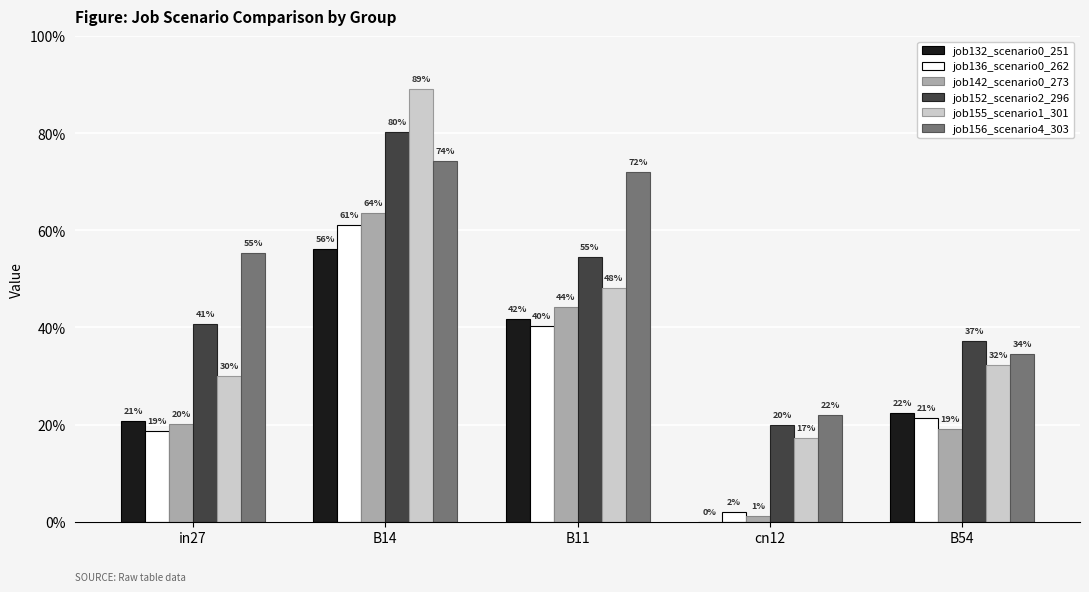

What is the label of the 5th bar from the left?

B54